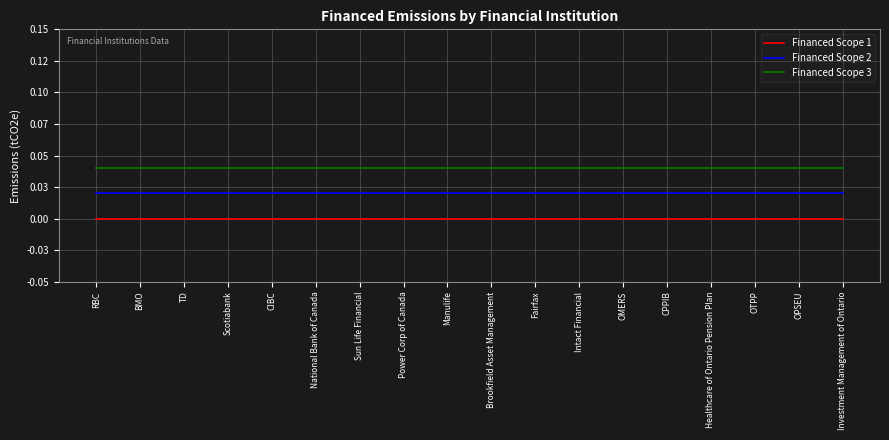

True or false: Financed Scope 2 and Financed Scope 1 intersect in this chart.

False